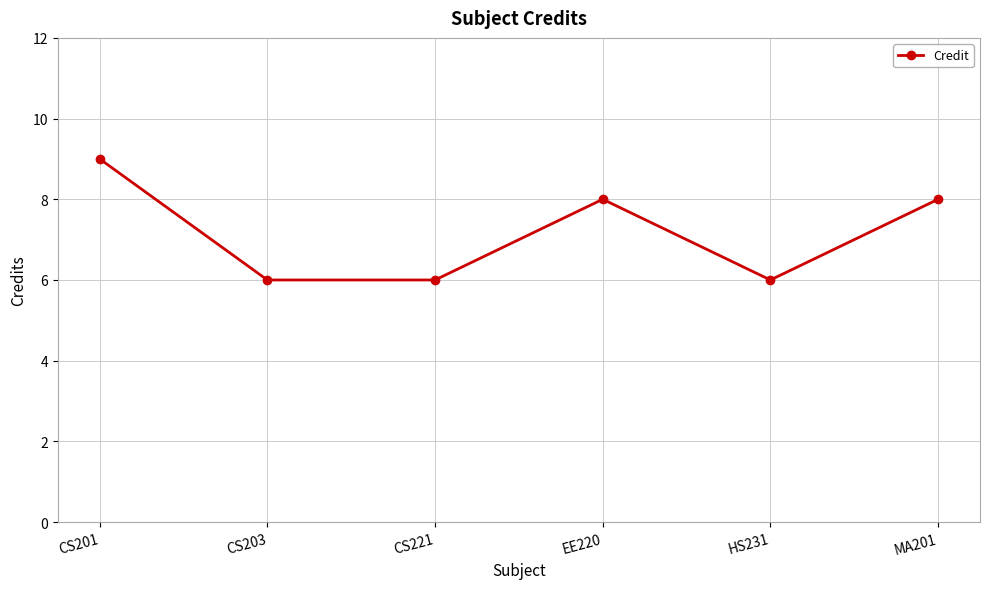

At which category does the chart reach its peak across all series?

CS201